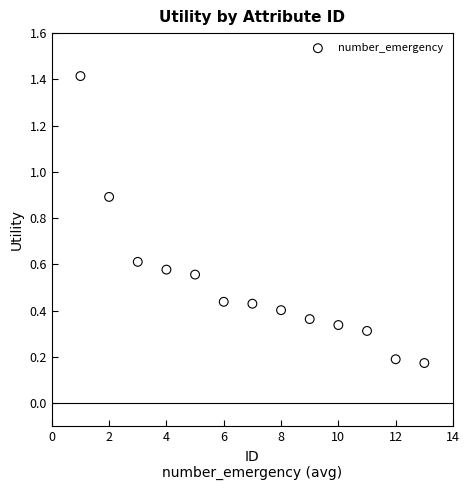

What is the range of X values (max minus min)?

12.0